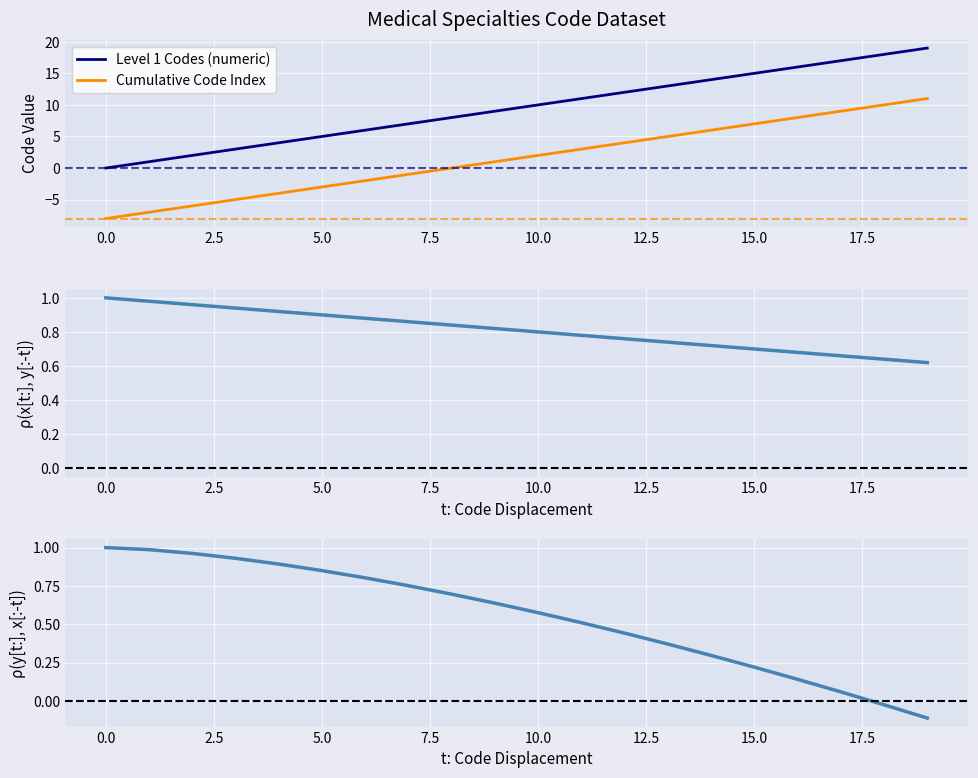

True or false: Level 1 Codes (numeric) has a value of 10 at 10.0.

True